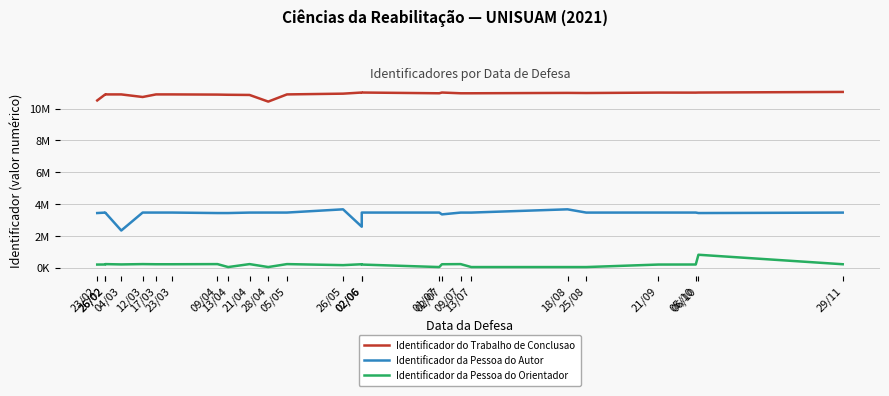

What are all the series names shown in the legend?

Identificador do Trabalho de Conclusao, Identificador da Pessoa do Autor, Identificador da Pessoa do Orientador